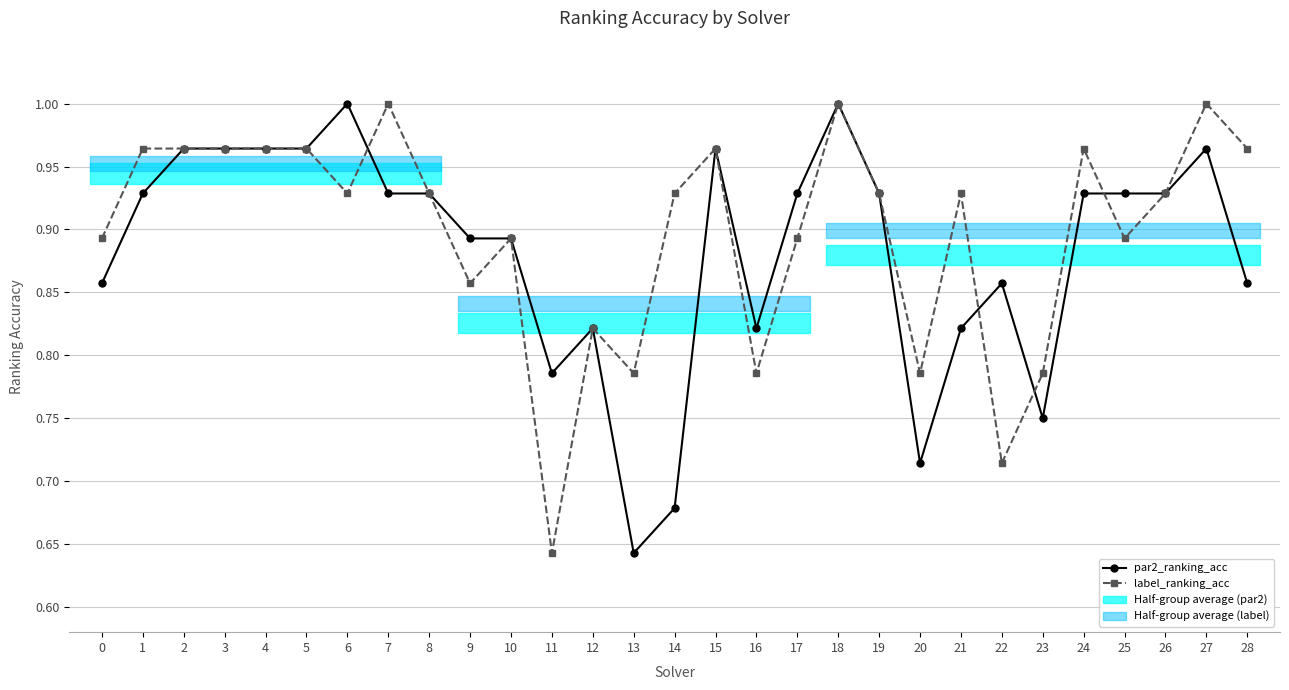

Is this an area chart (filled region under the line)?

No